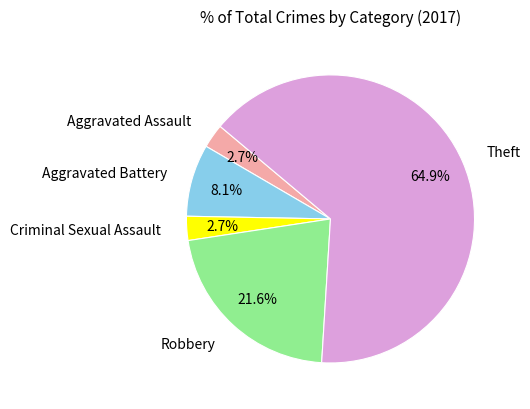

Which category has the biggest portion of the pie?

Theft